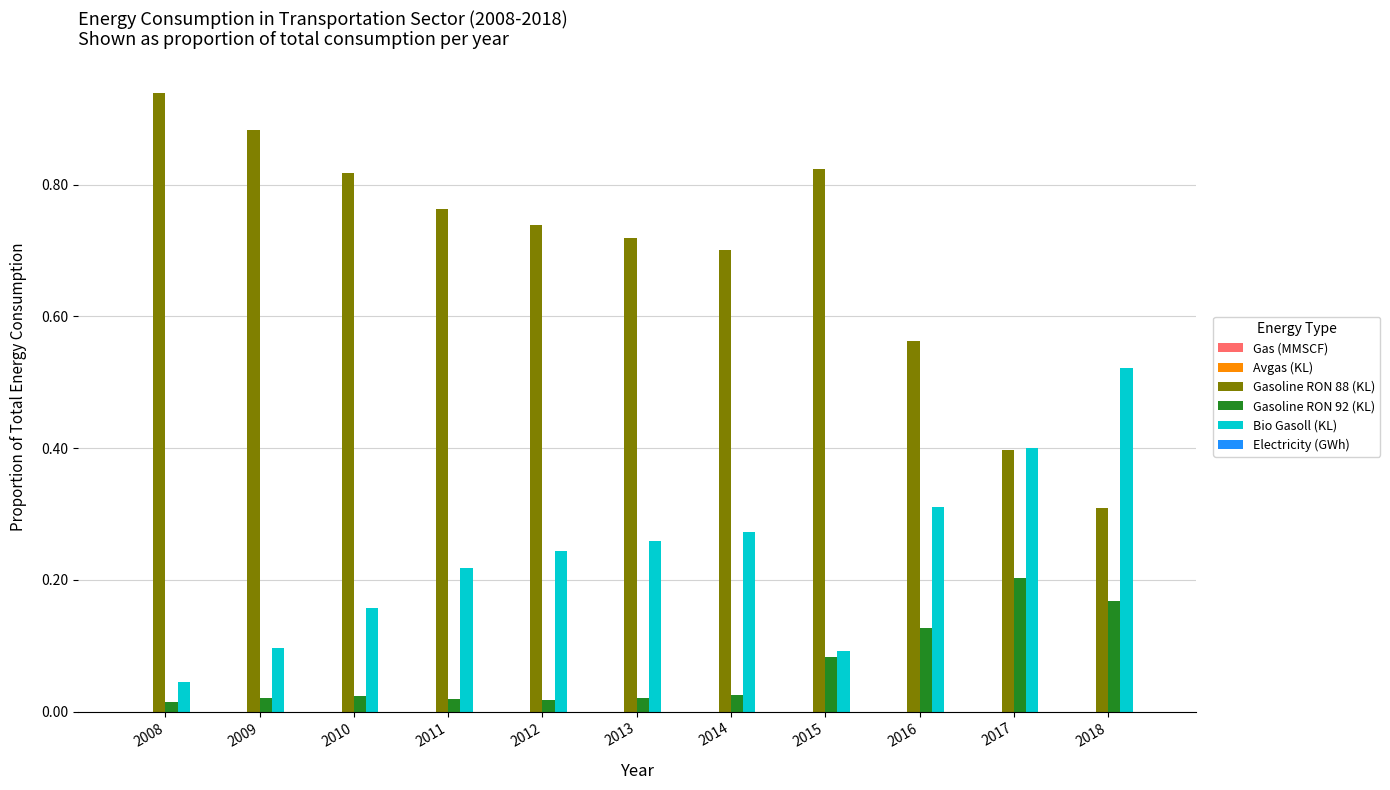

The value of Gasoline RON 92 (KL) at 2017 is 0.3. True or false?

False